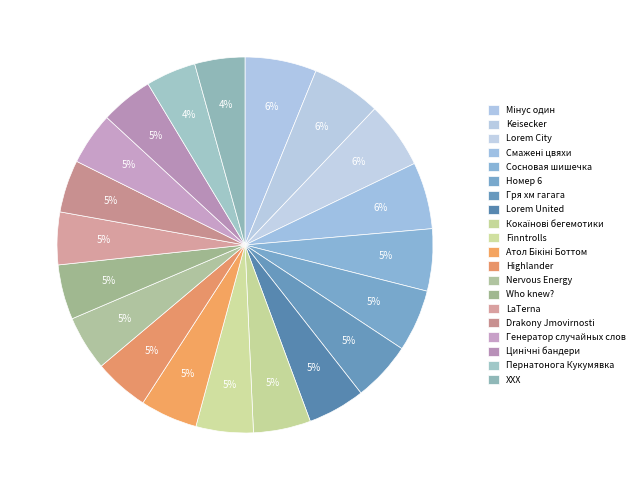

To the nearest percent, what is the combined percentage of Keisecker and Highlander?

11%